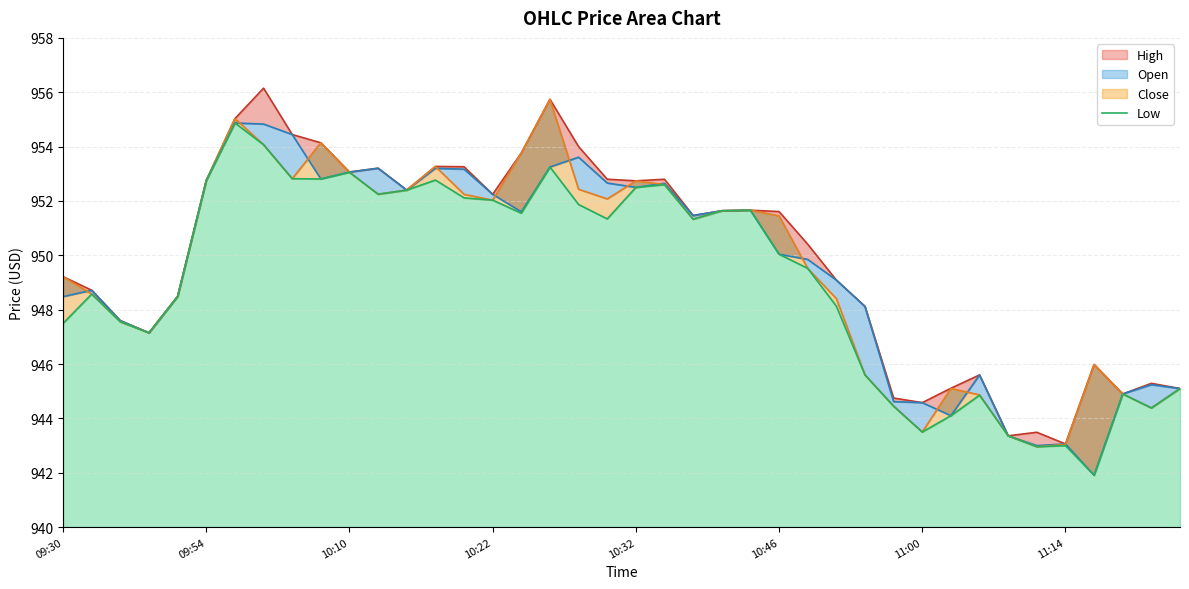

How many distinct data groups are displayed?

1